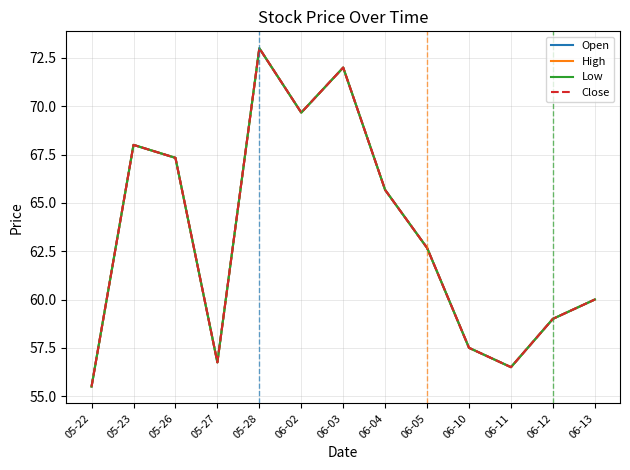

Reading left to right, extract all data points from this chart.

Open: 05-22=55.5	05-23=68.0	05-26=67.3	05-27=56.8	05-28=73.0	06-02=69.7	06-03=72.0	06-04=65.7	06-05=62.7	06-10=57.5	06-11=56.5	06-12=59.0	06-13=60.0
High: 05-22=55.5	05-23=68.0	05-26=67.3	05-27=56.8	05-28=73.0	06-02=69.7	06-03=72.0	06-04=65.7	06-05=62.7	06-10=57.5	06-11=56.5	06-12=59.0	06-13=60.0
Low: 05-22=55.5	05-23=68.0	05-26=67.3	05-27=56.8	05-28=73.0	06-02=69.7	06-03=72.0	06-04=65.7	06-05=62.7	06-10=57.5	06-11=56.5	06-12=59.0	06-13=60.0
Close: 05-22=55.5	05-23=68.0	05-26=67.3	05-27=56.8	05-28=73.0	06-02=69.7	06-03=72.0	06-04=65.7	06-05=62.7	06-10=57.5	06-11=56.5	06-12=59.0	06-13=60.0